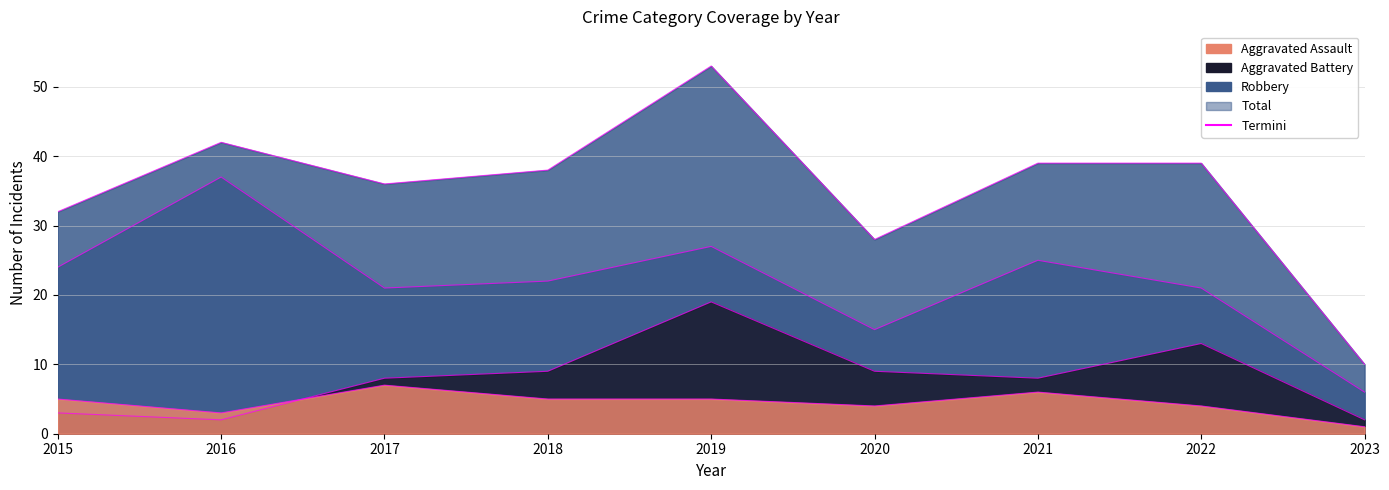

What is the value of the Total point at the 1st from the left?

32